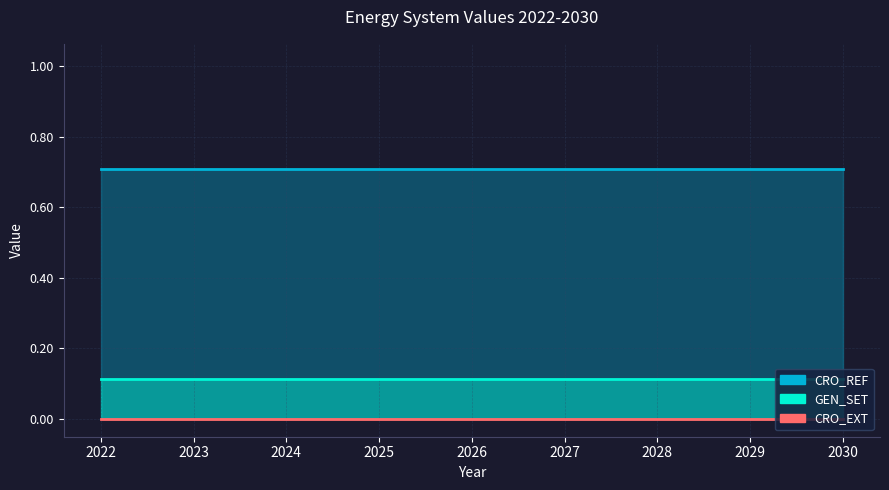

What is the sum of the CRO_REF values at 2025 and 2023?

1.4